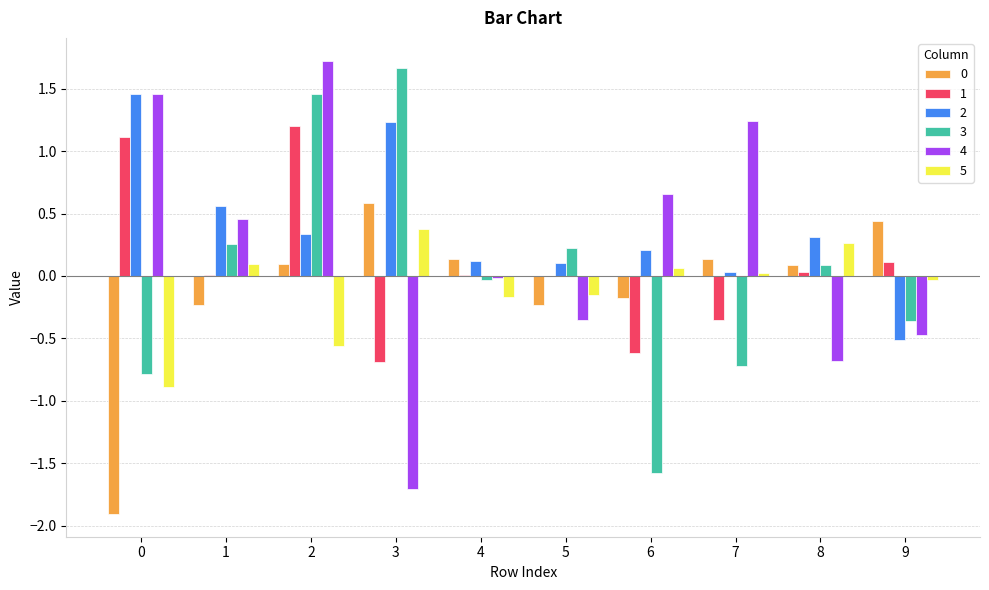

Where is 3 nearest to the value 0?

4